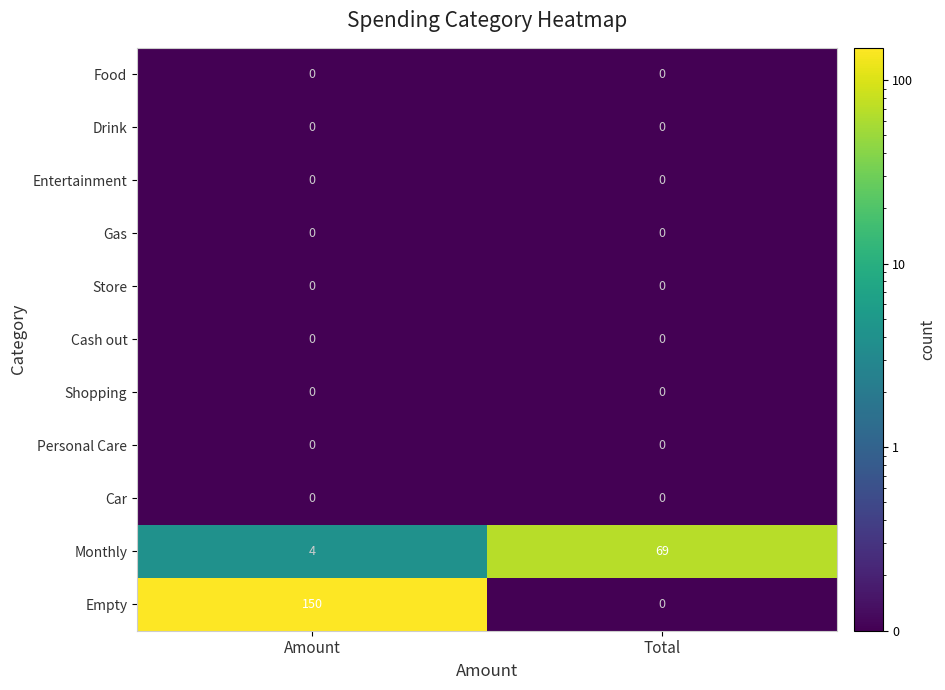

Which series has the largest range (max minus min)?

Empty